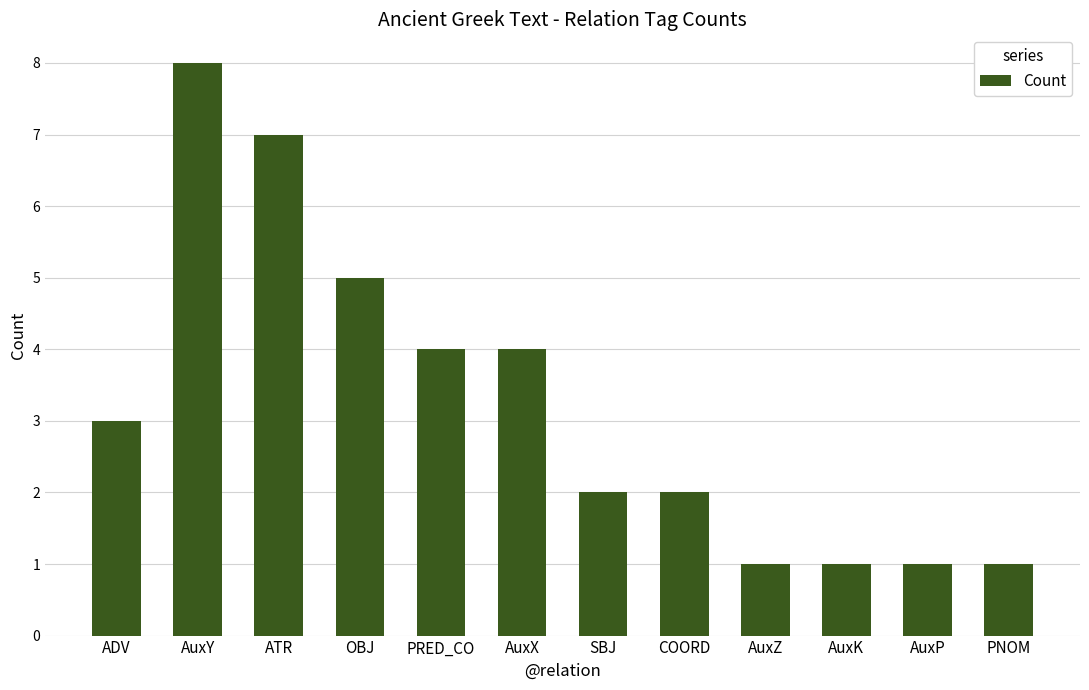

What is the greatest value displayed?

8